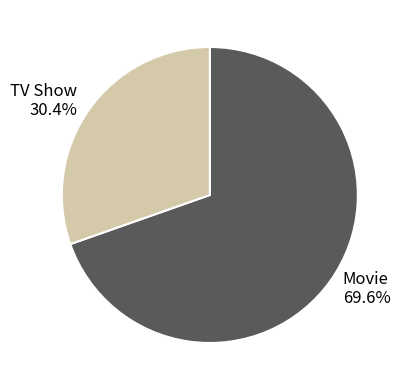

What is the majority slice?

Movie